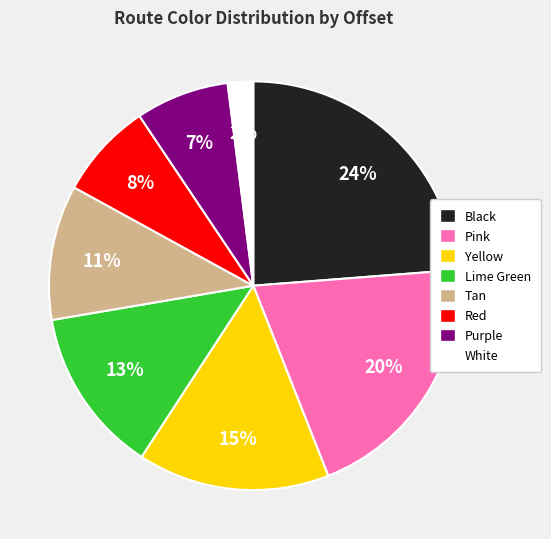

Is there any slice that represents more than half of the pie?

No